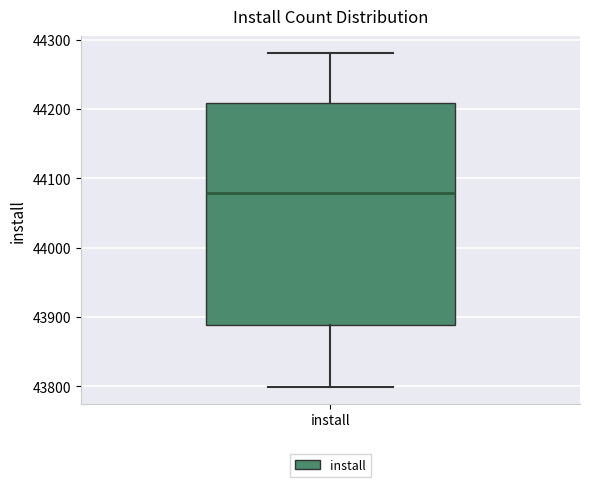

Where is the upper edge of the box for install on the y-axis? The values are not printed on the chart, so give them approximately, as read against the axis.

44210